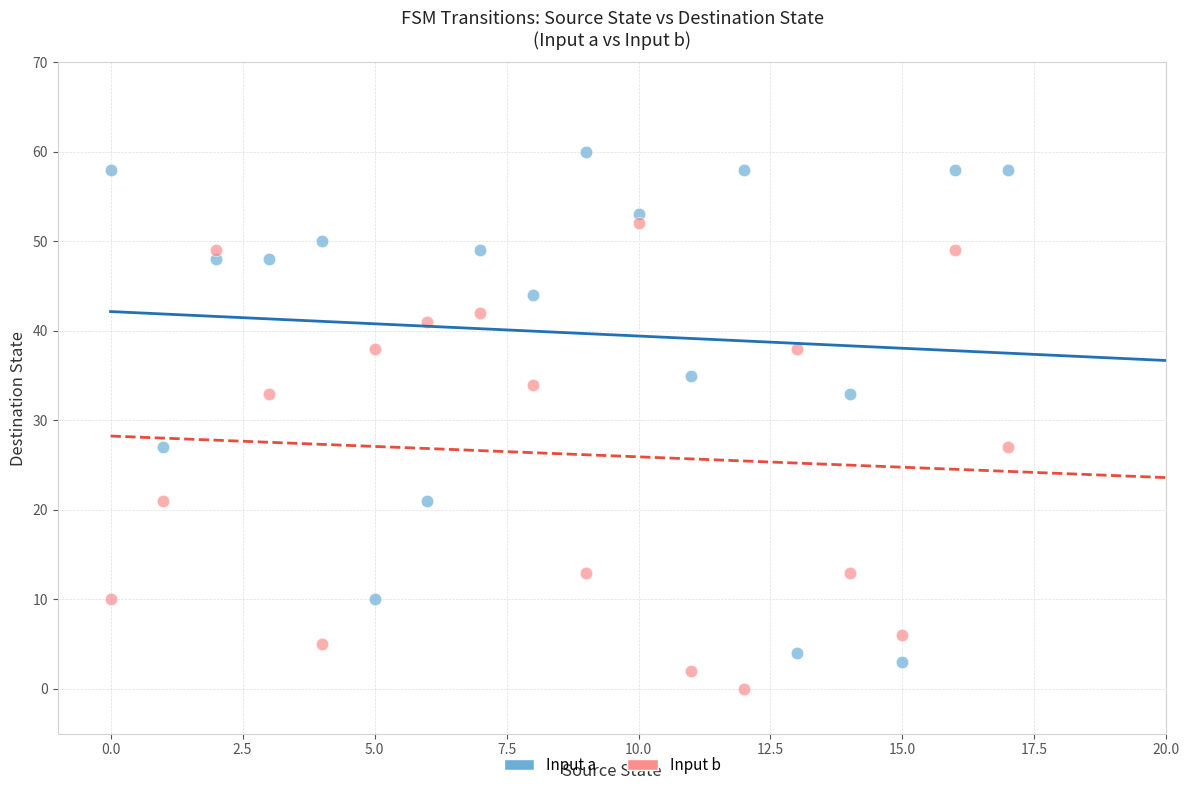

Across all data points, what is the range of Y values (max minus min)?

60